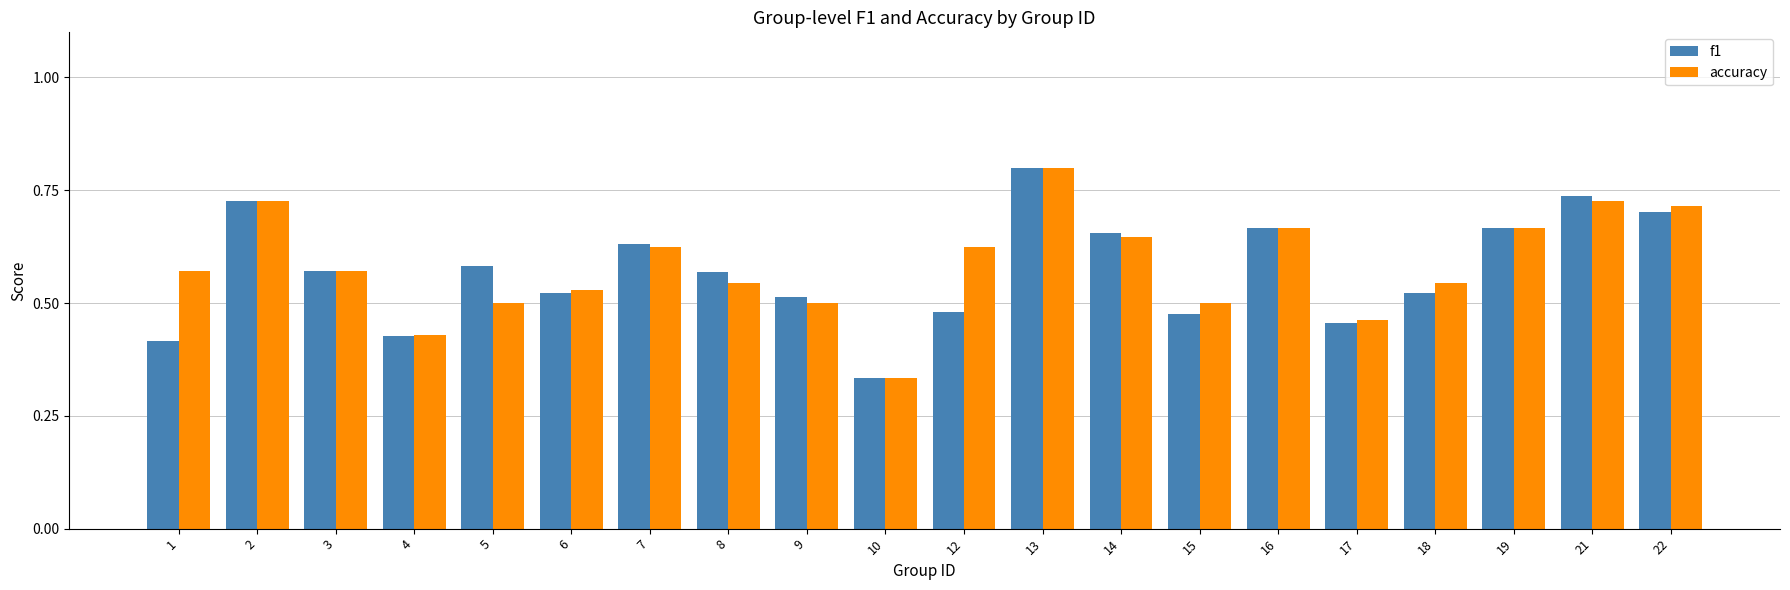

At which category is the sum across all series the highest?

13